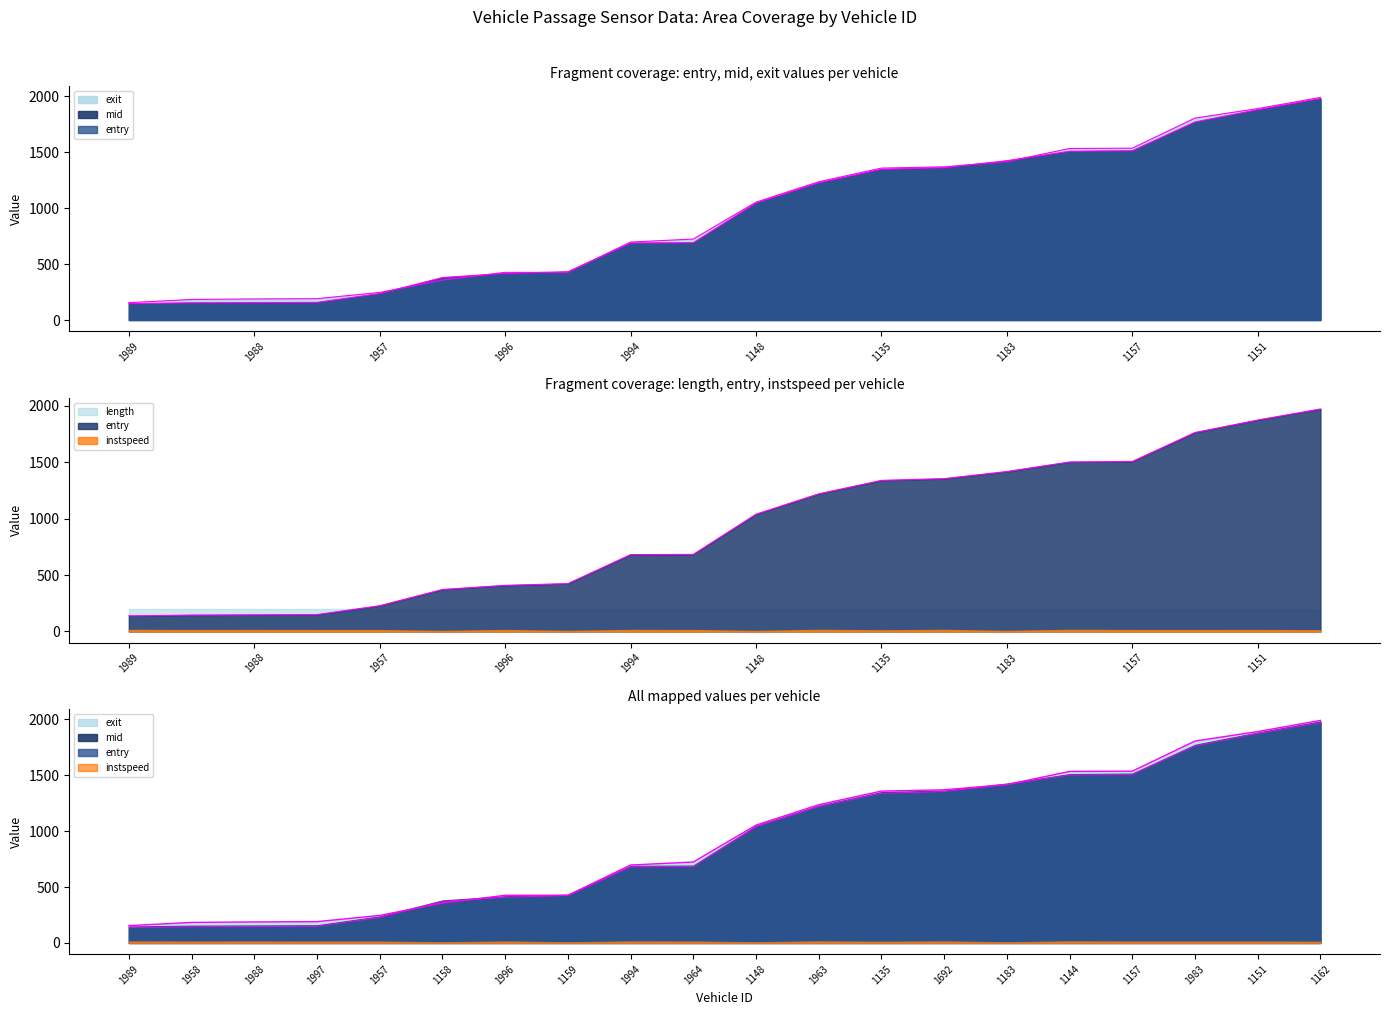

How many intersections are there between mid and exit?

6